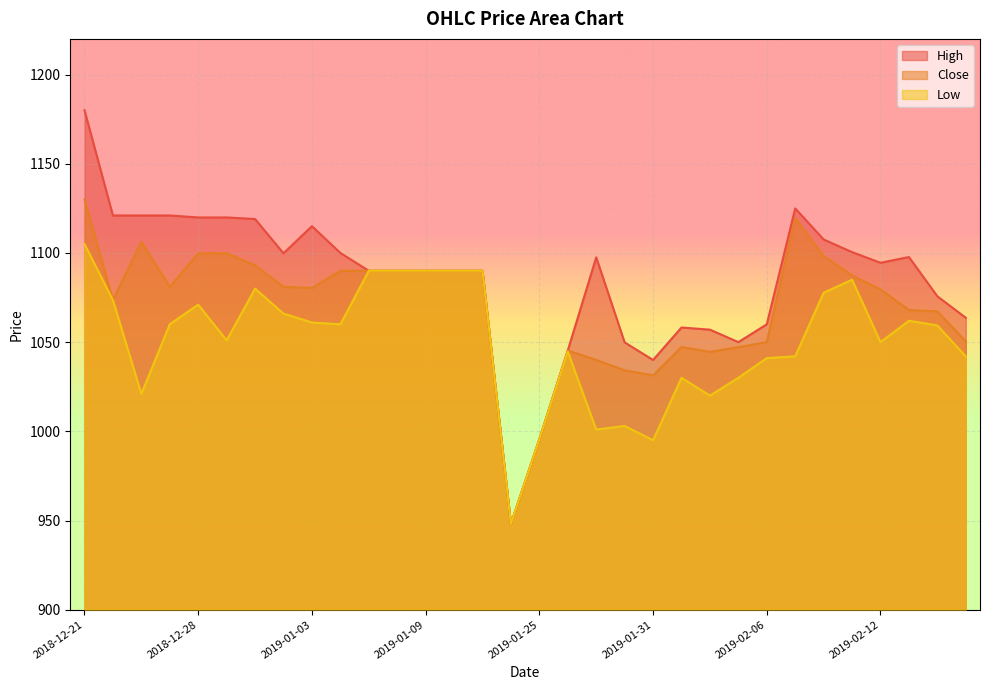

True or false: High has more than 0 interior local peaks.

True